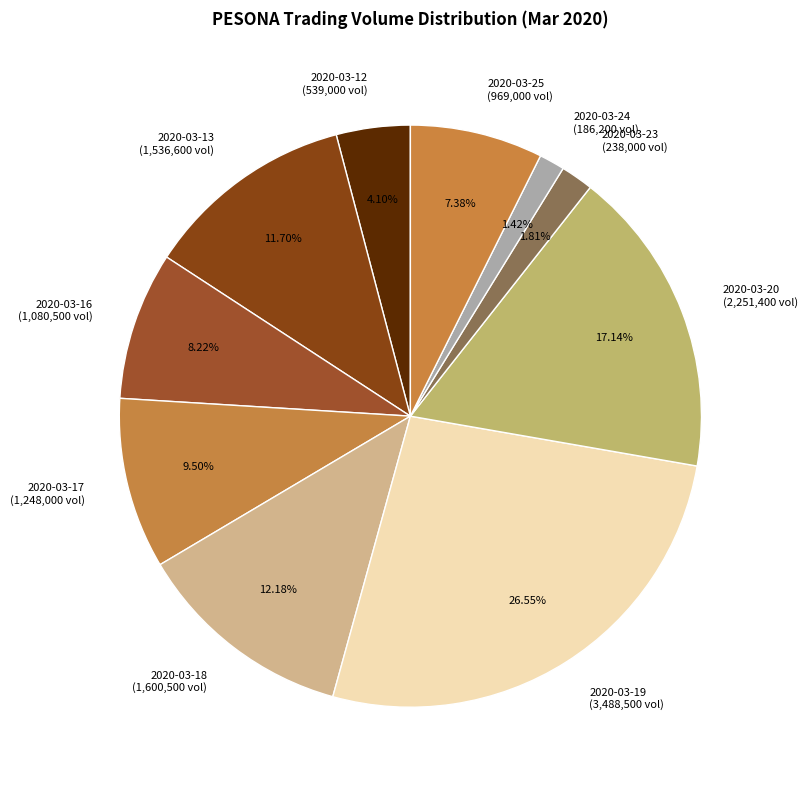

Is there any slice that represents more than half of the pie?

No